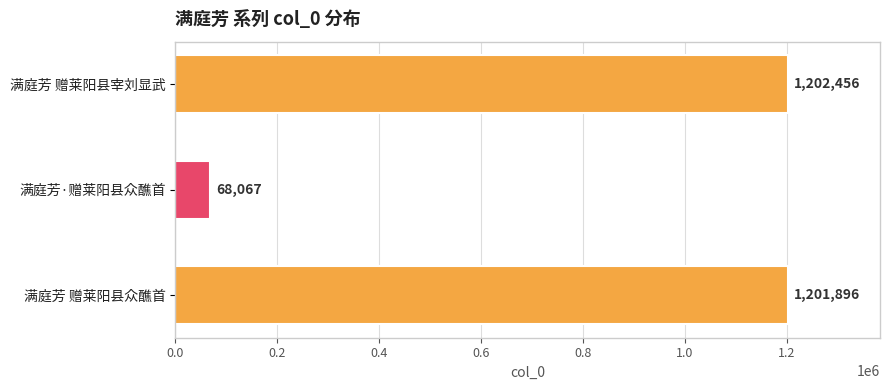

At which category does the chart reach its minimum across all series?

满庭芳·赠莱阳县众醮首